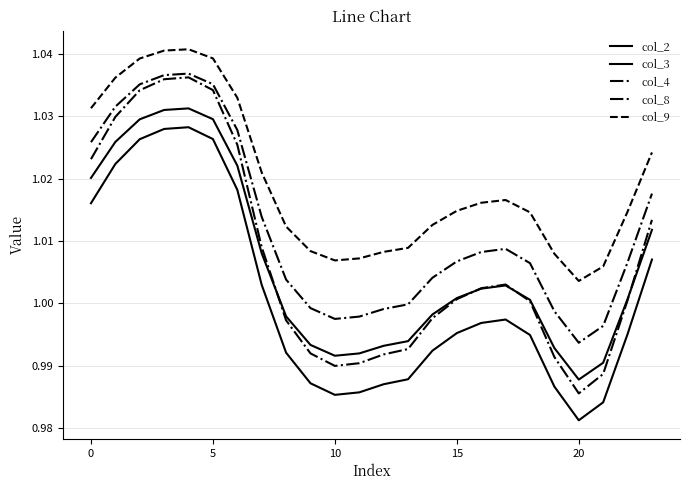

True or false: col_4 and col_3 intersect in this chart.

False